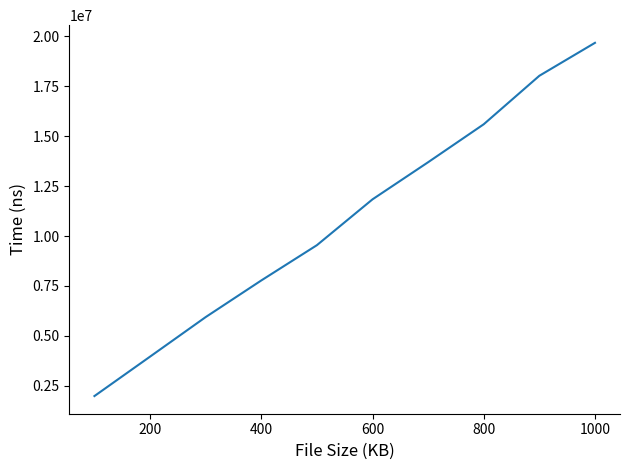

True or false: there are more than 2 points higher than both neighbors.

False